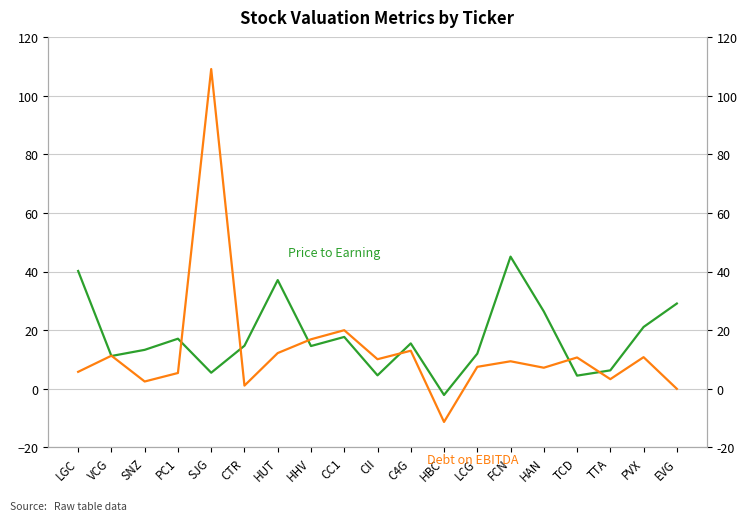

Does the chart display data point markers on the line(s)?

No